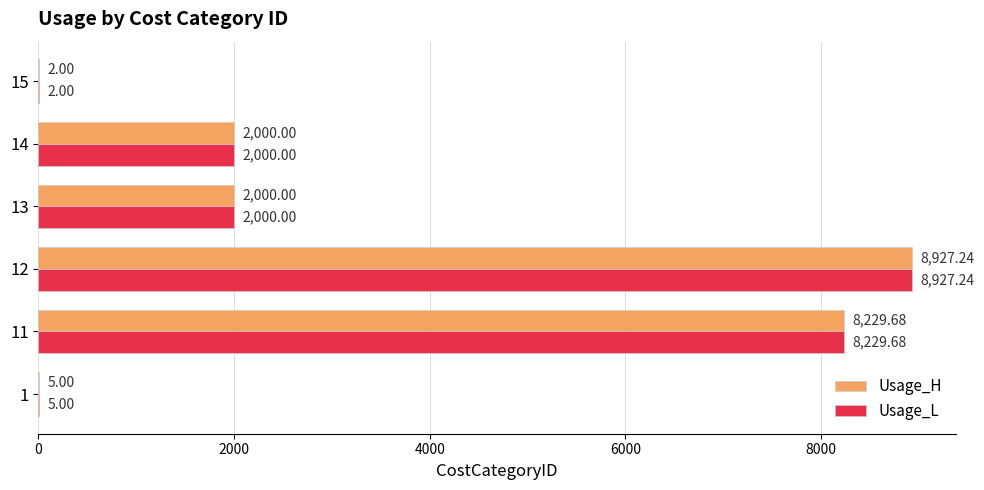

Is the value of Usage_L at 14 greater than the value of Usage_H at 15?

Yes